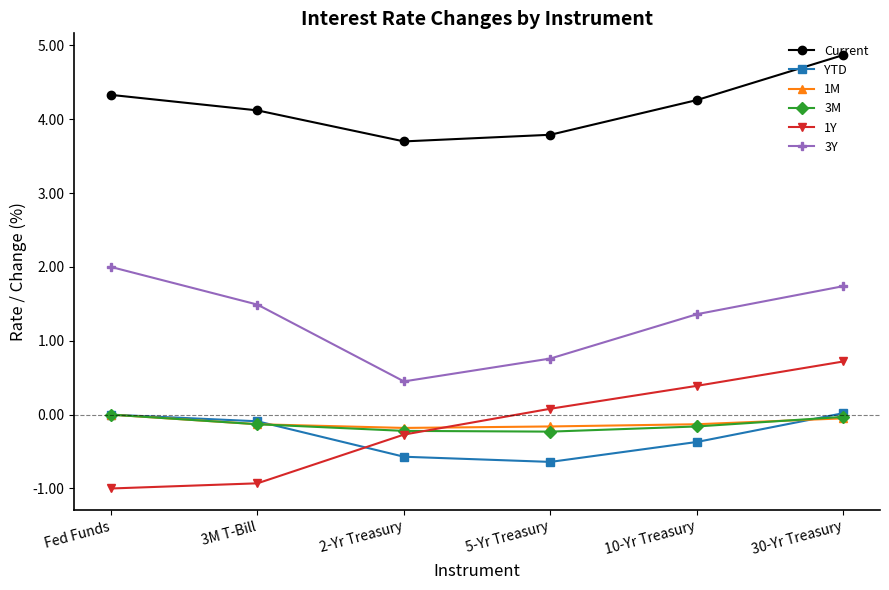

What is the sum of the 3Y values at 30-Yr Treasury and 10-Yr Treasury?

3.1